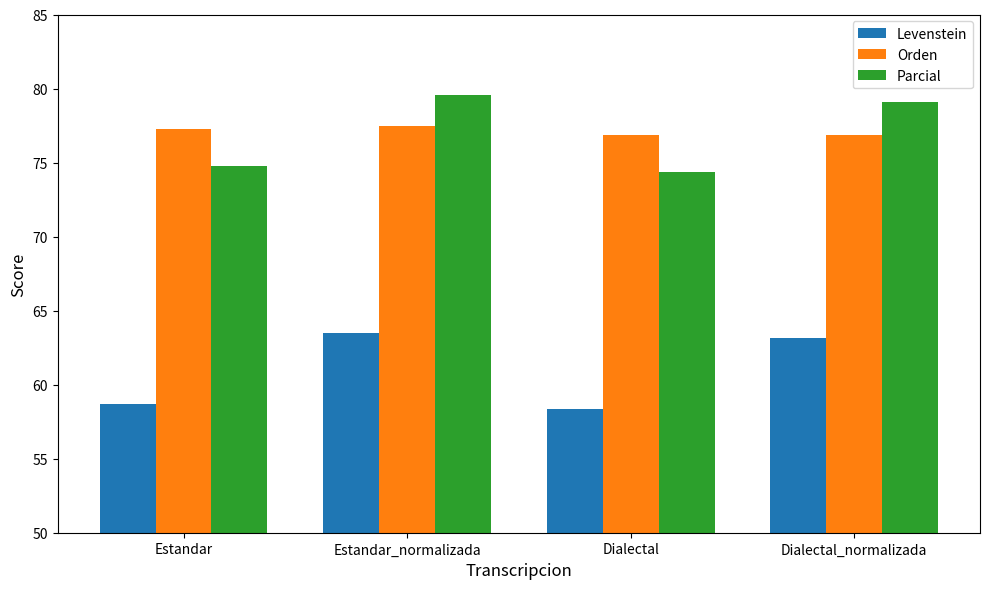

What are all the series names shown in the legend?

Levenstein, Orden, Parcial